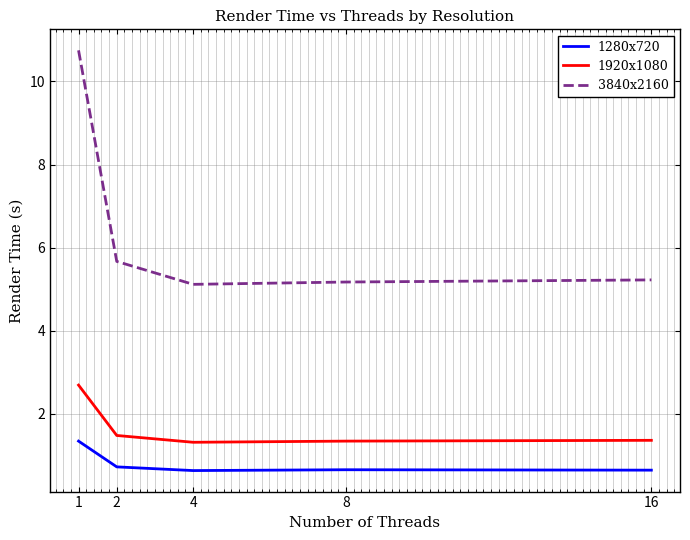

True or false: 1280x720 has a value of 0.7 at 2.

True